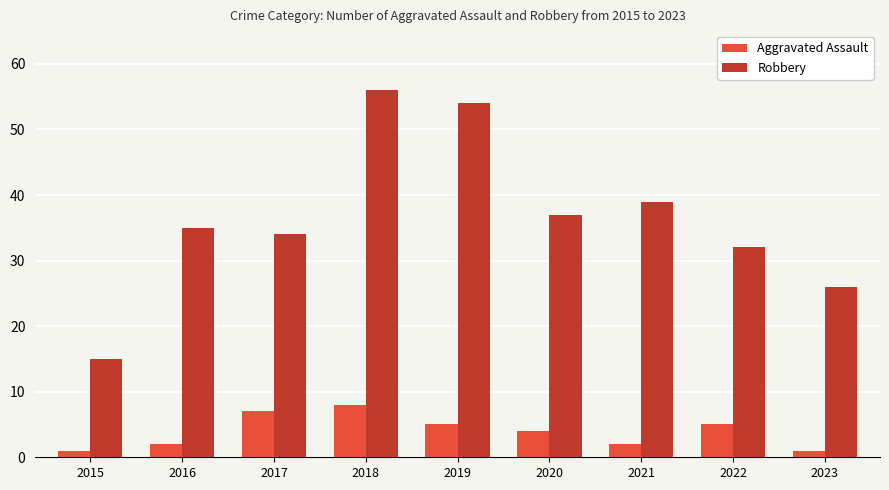

Rank the series by their average value, from lowest to highest.

Aggravated Assault, Robbery